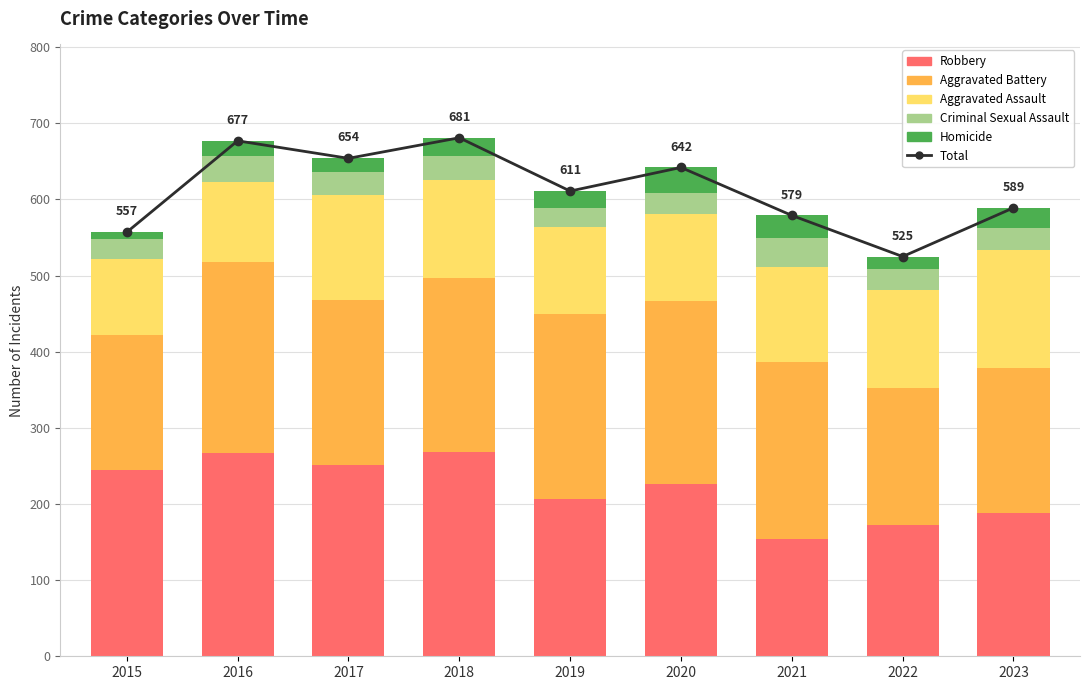

Rank the categories by Aggravated Battery value from highest to lowest.

2016, 2019, 2020, 2021, 2018, 2017, 2023, 2022, 2015